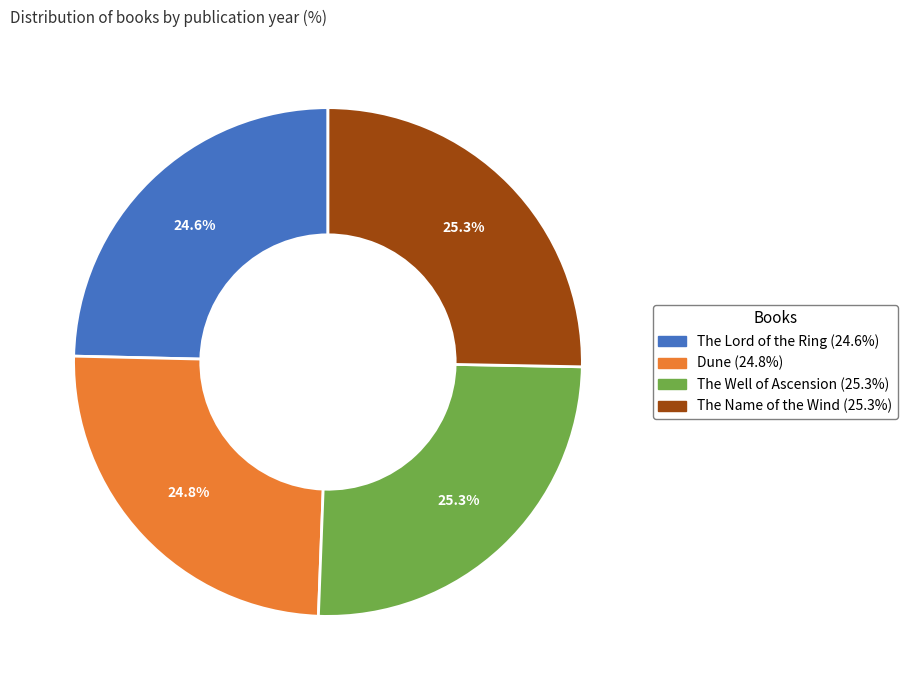

How much of the chart is everything except The Well of Ascension?

74.7%